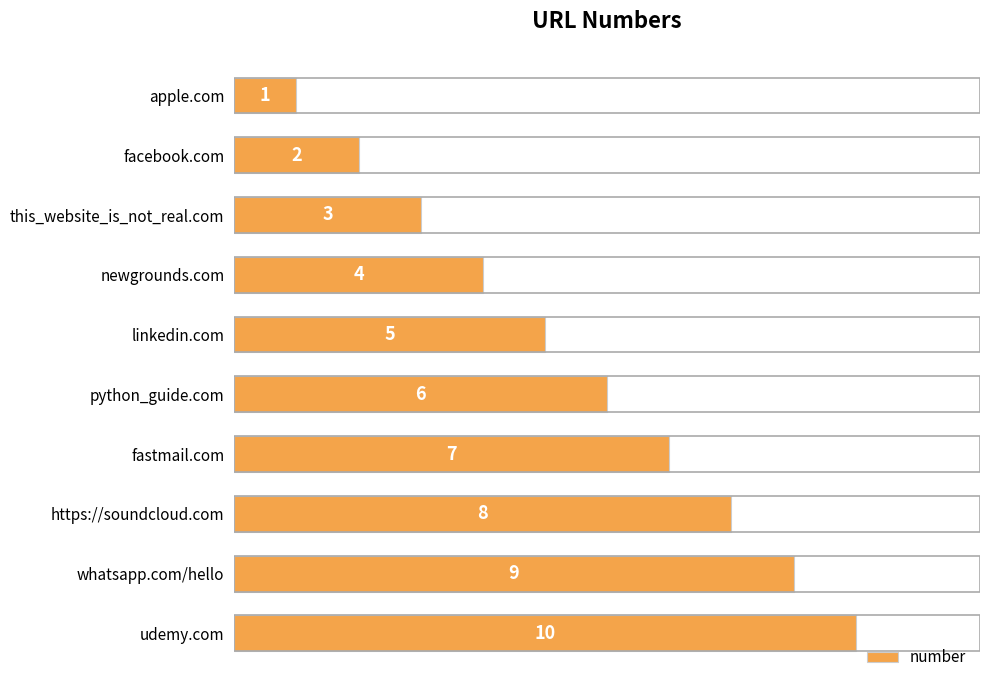

What position from the top is apple.com?

1